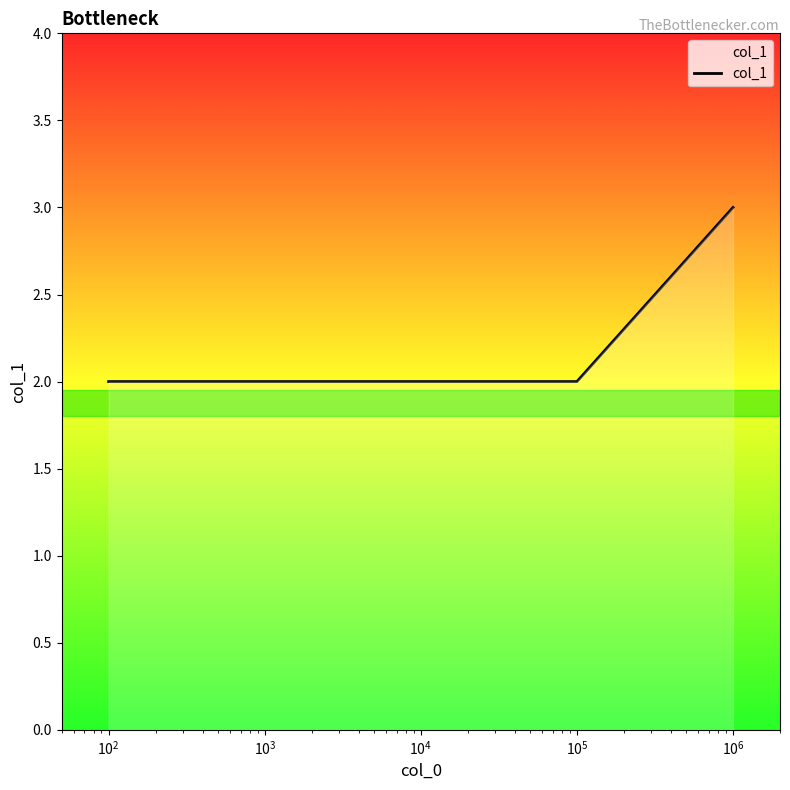

What is the maximum value shown in the chart?

3